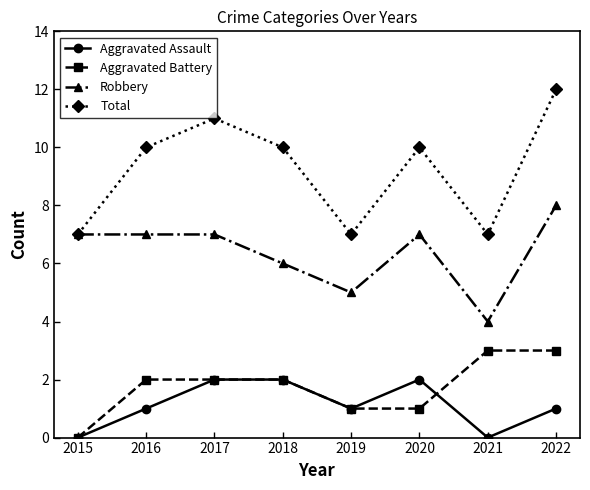

In Total, how many points are lower than both neighbors (excluding endpoints)?

2